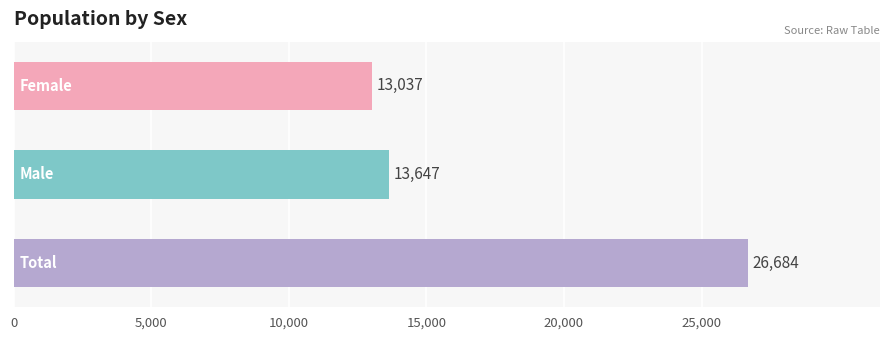

What is the minimum value shown in the chart?

13037